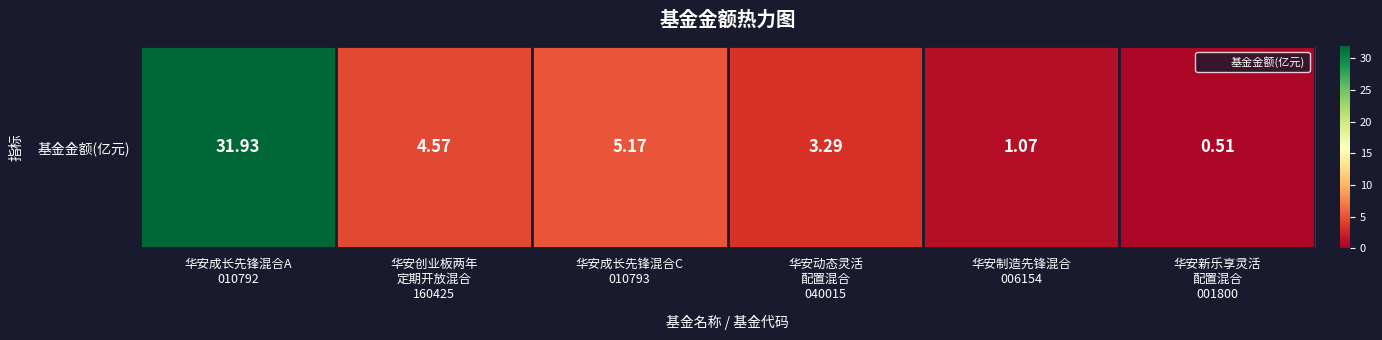

Reading left to right, transcribe all the data shown in this chart.

31.9	4.6	5.2	3.3	1.1	0.5